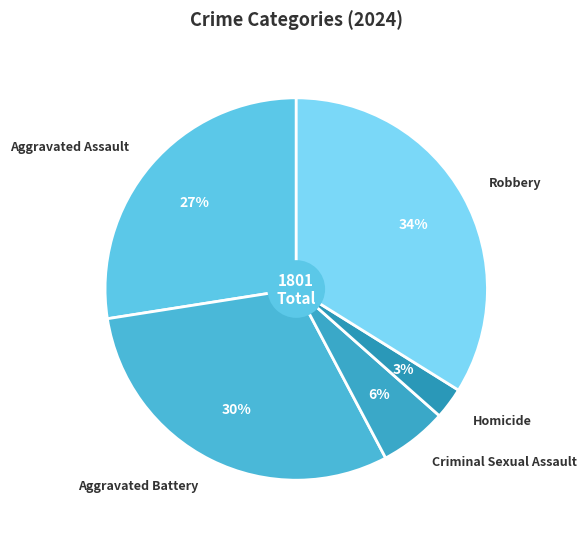

Rank the categories by value from lowest to highest.

Homicide, Criminal Sexual Assault, Aggravated Assault, Aggravated Battery, Robbery